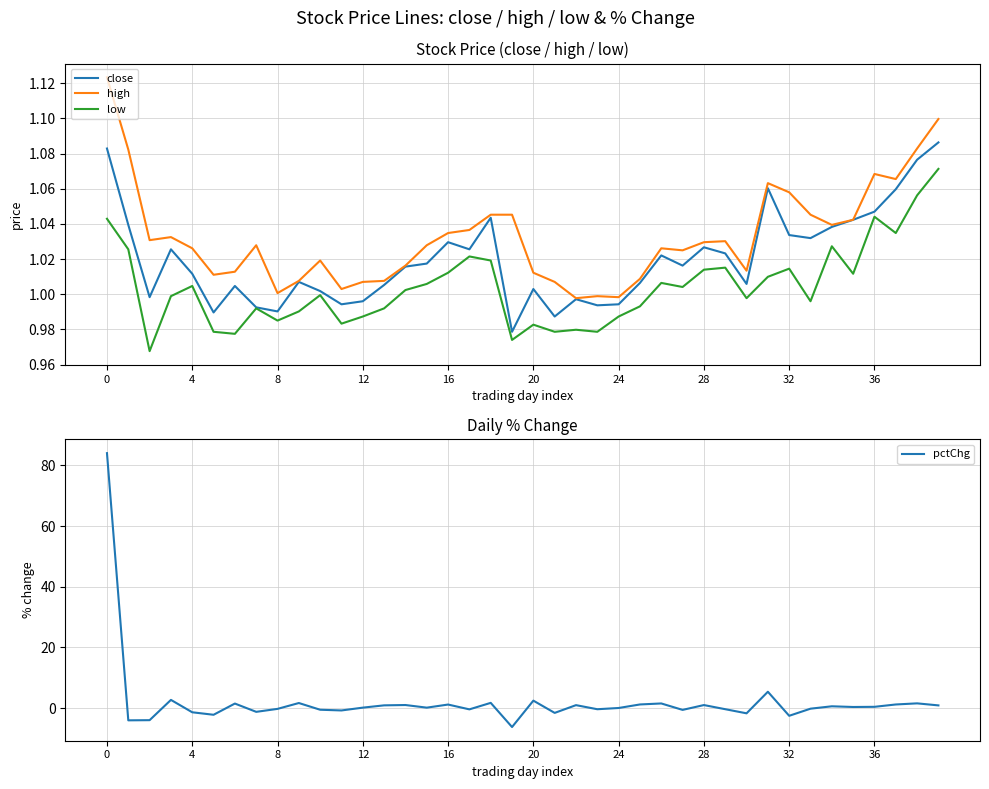

True or false: high and close intersect in this chart.

False